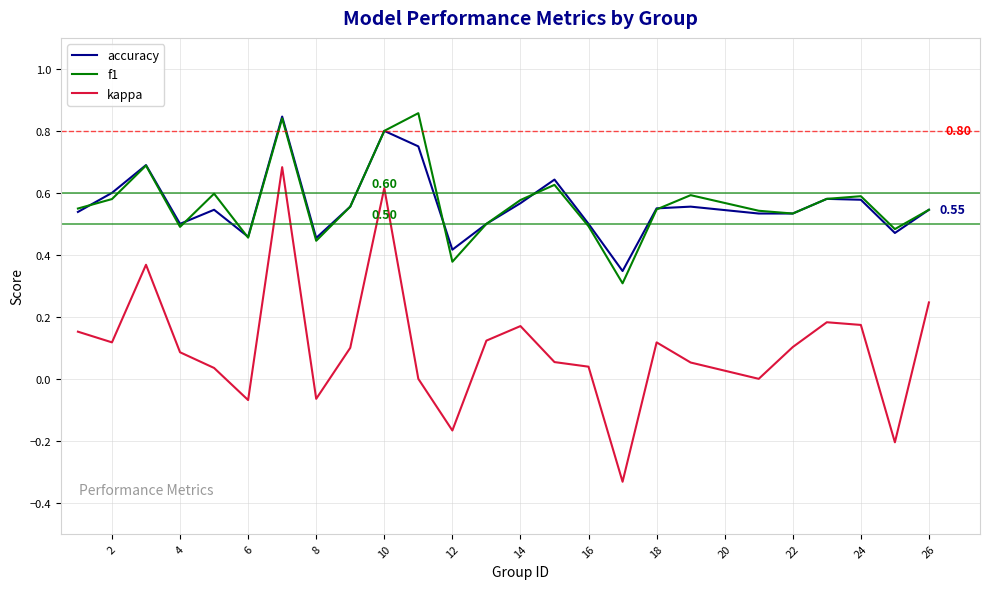

What is the sum of all f1 values?

14.2